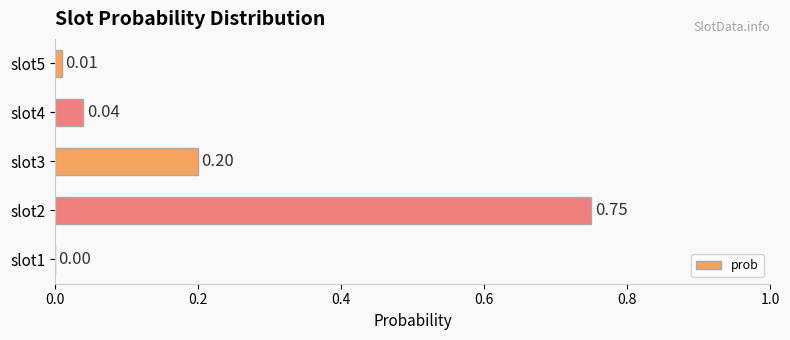

What is the sum of all values?

1.0